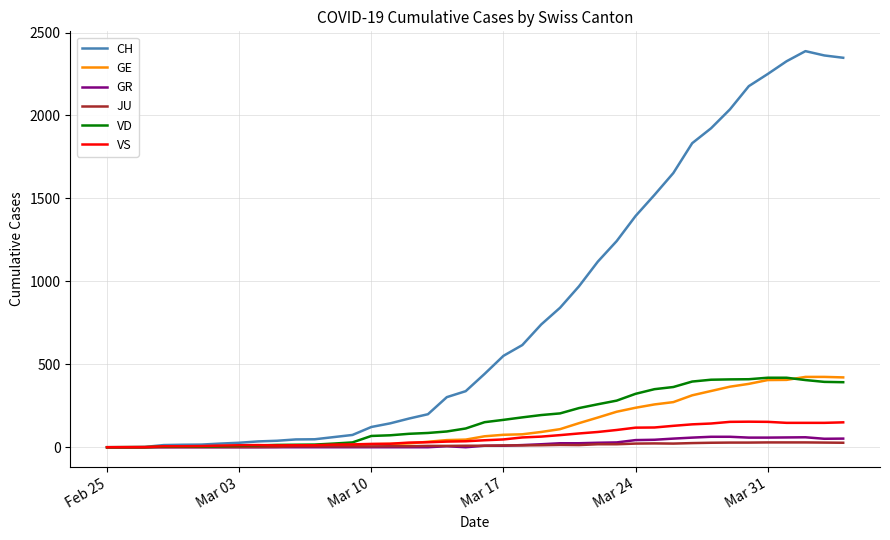

At how many categories does at least one series exceed 1264?

12